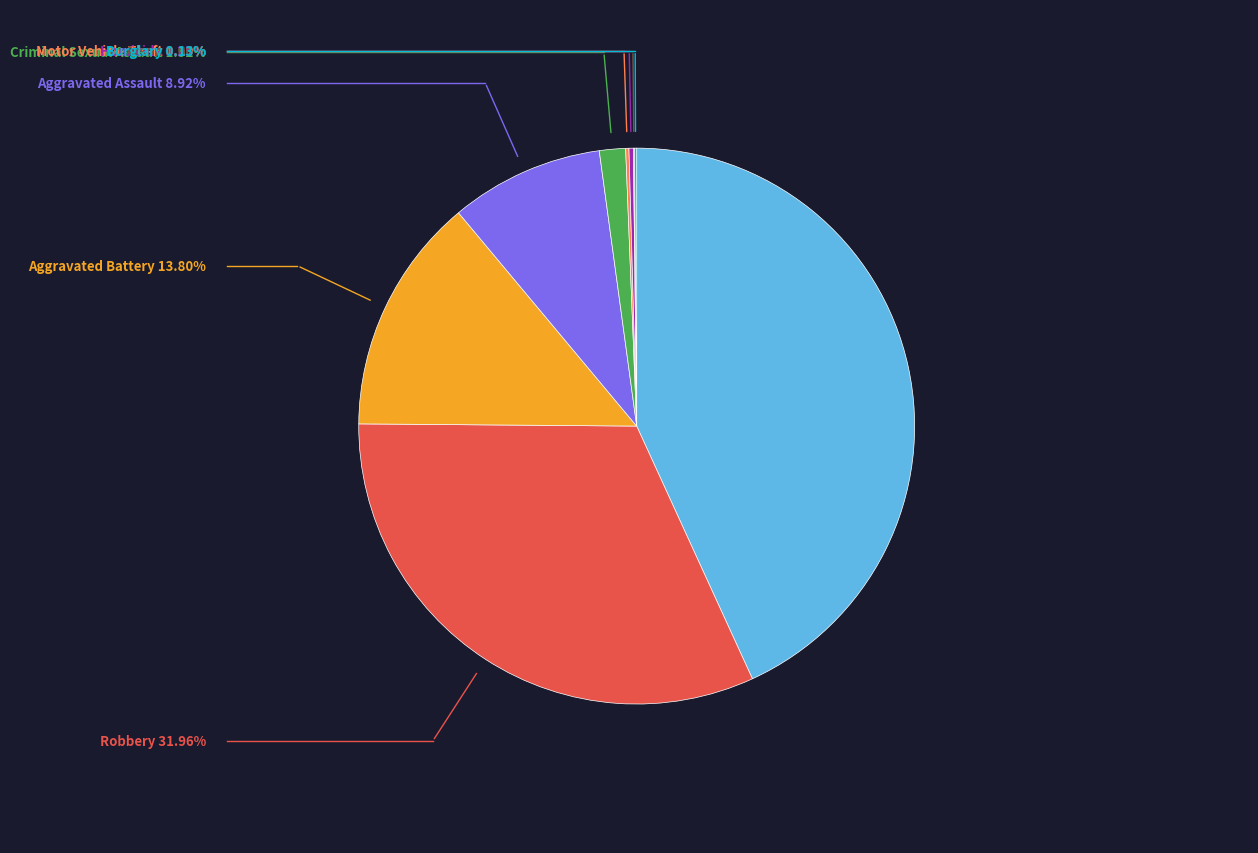

Which slice is the largest?

Theft